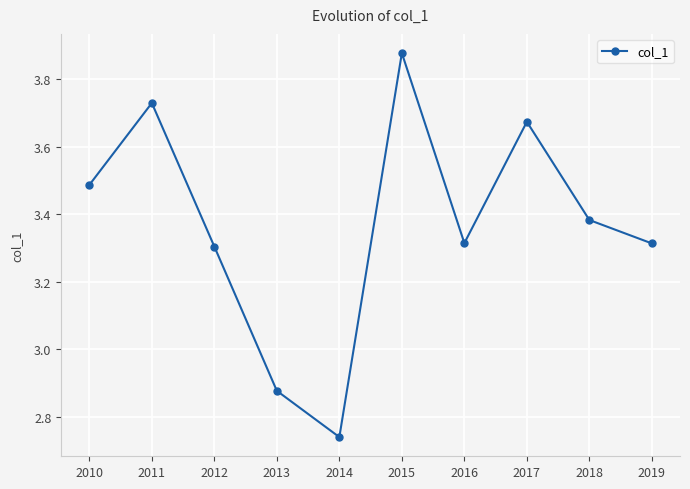

Does the chart have visible grid lines?

Yes